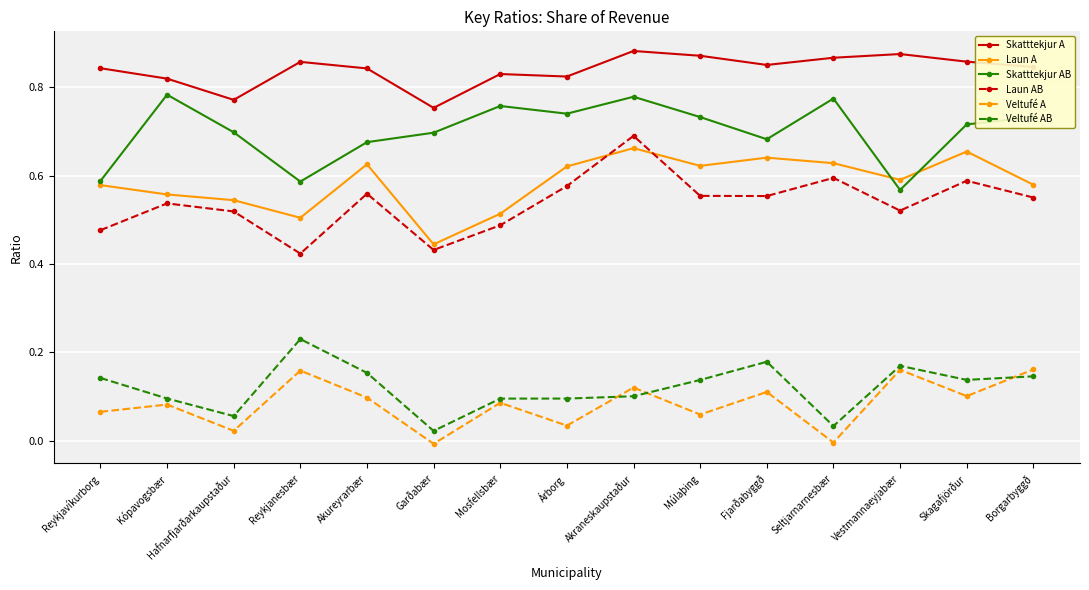

What is the label of the 1st point from the right?

Borgarbyggð